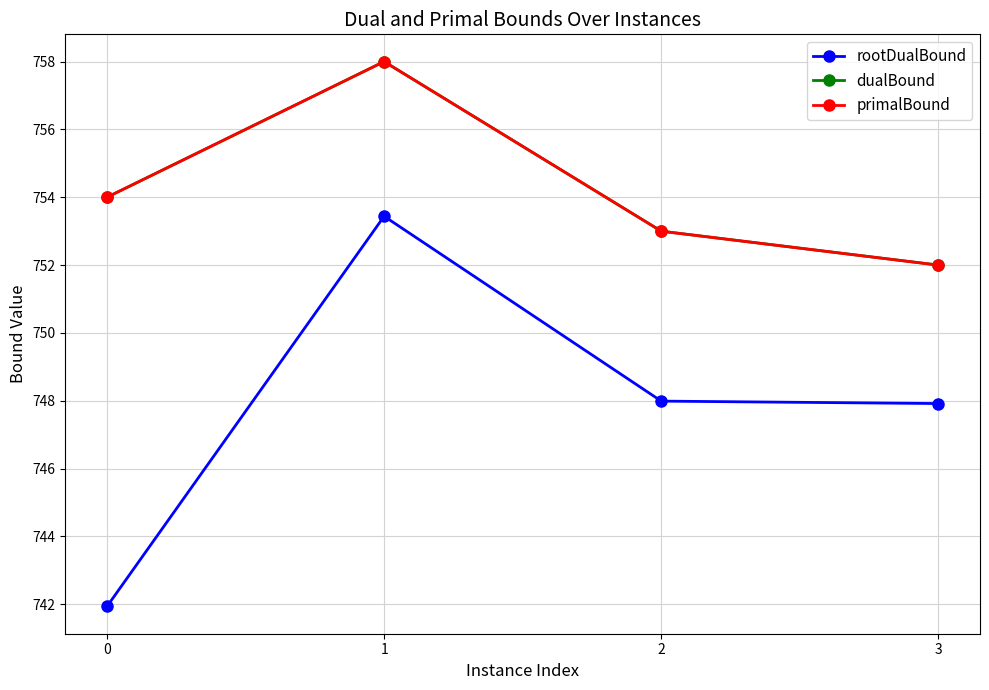

What is the greatest value displayed?

758.0